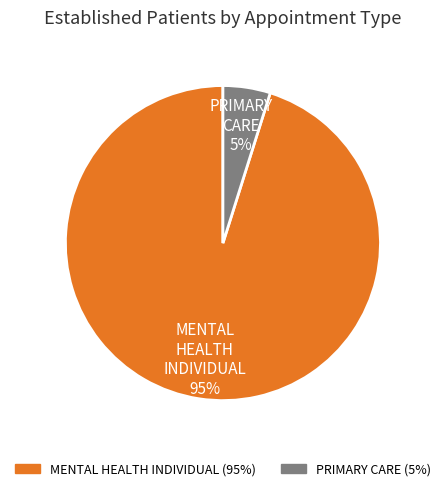

Which has a higher value, MENTAL HEALTH INDIVIDUAL or PRIMARY CARE?

MENTAL HEALTH INDIVIDUAL